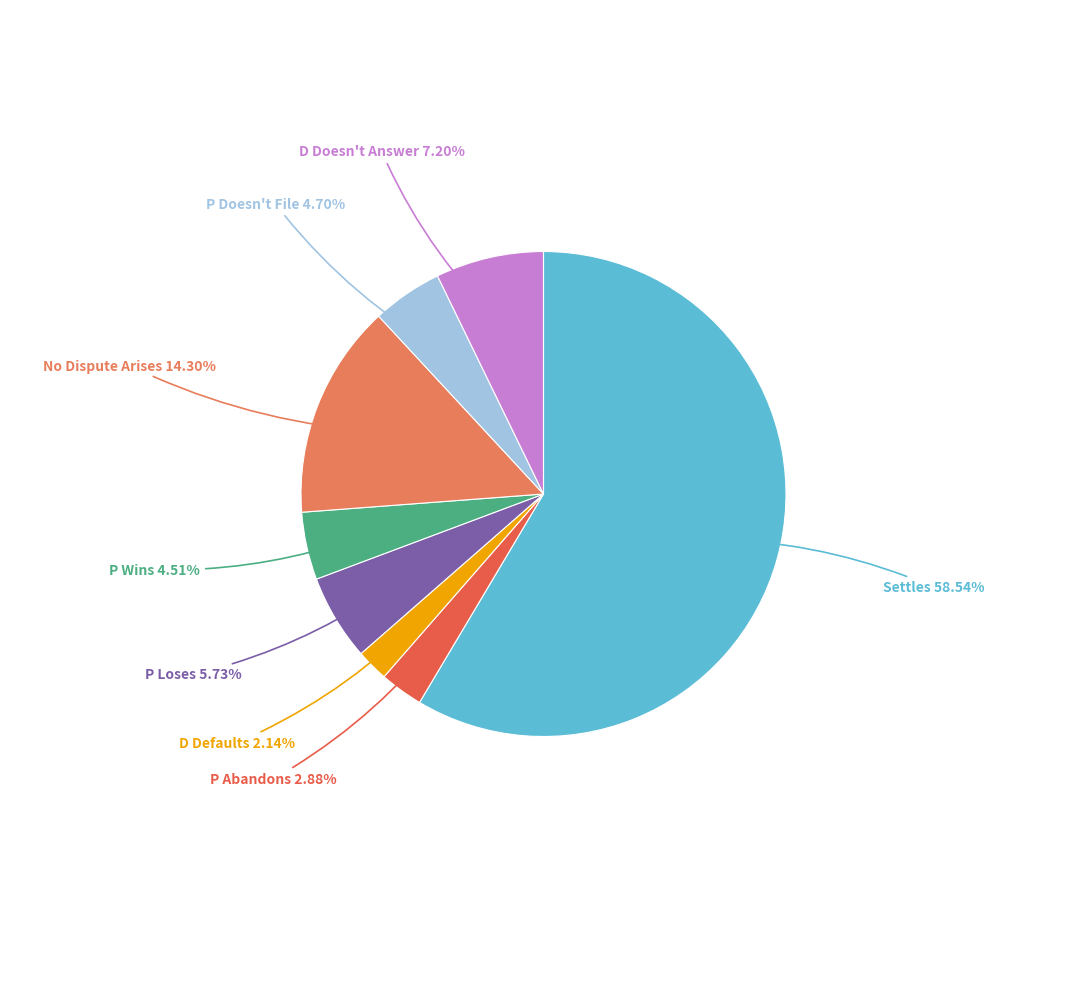

How many slices are in this pie chart?

8